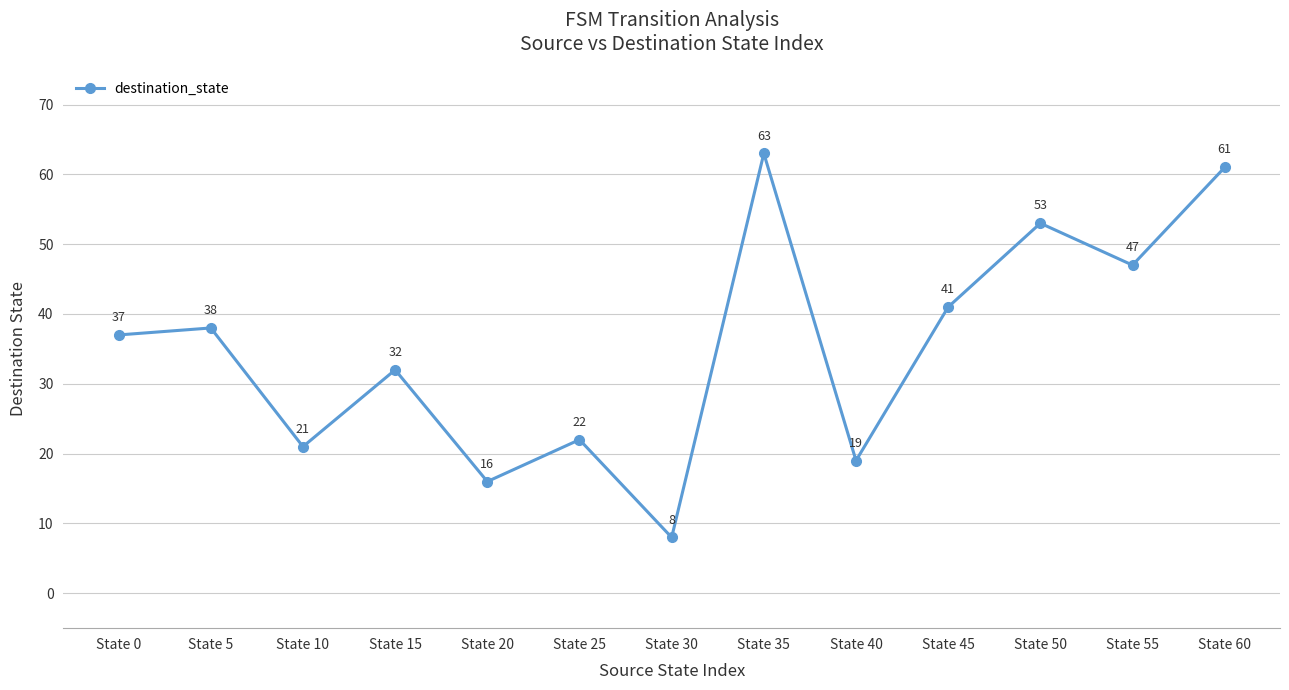

What is the greatest value displayed?

63